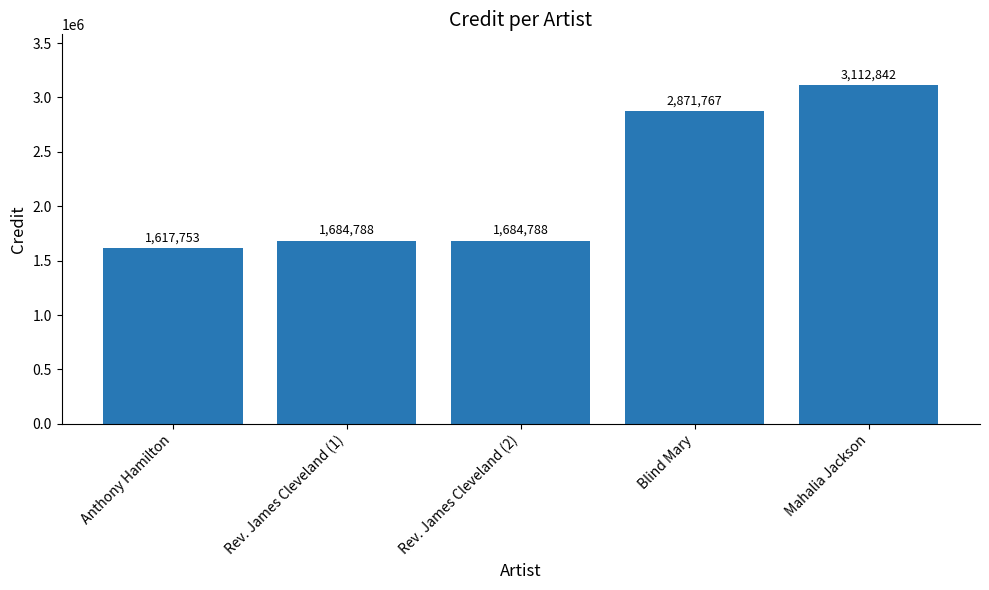

What is the smallest value displayed?

1617753